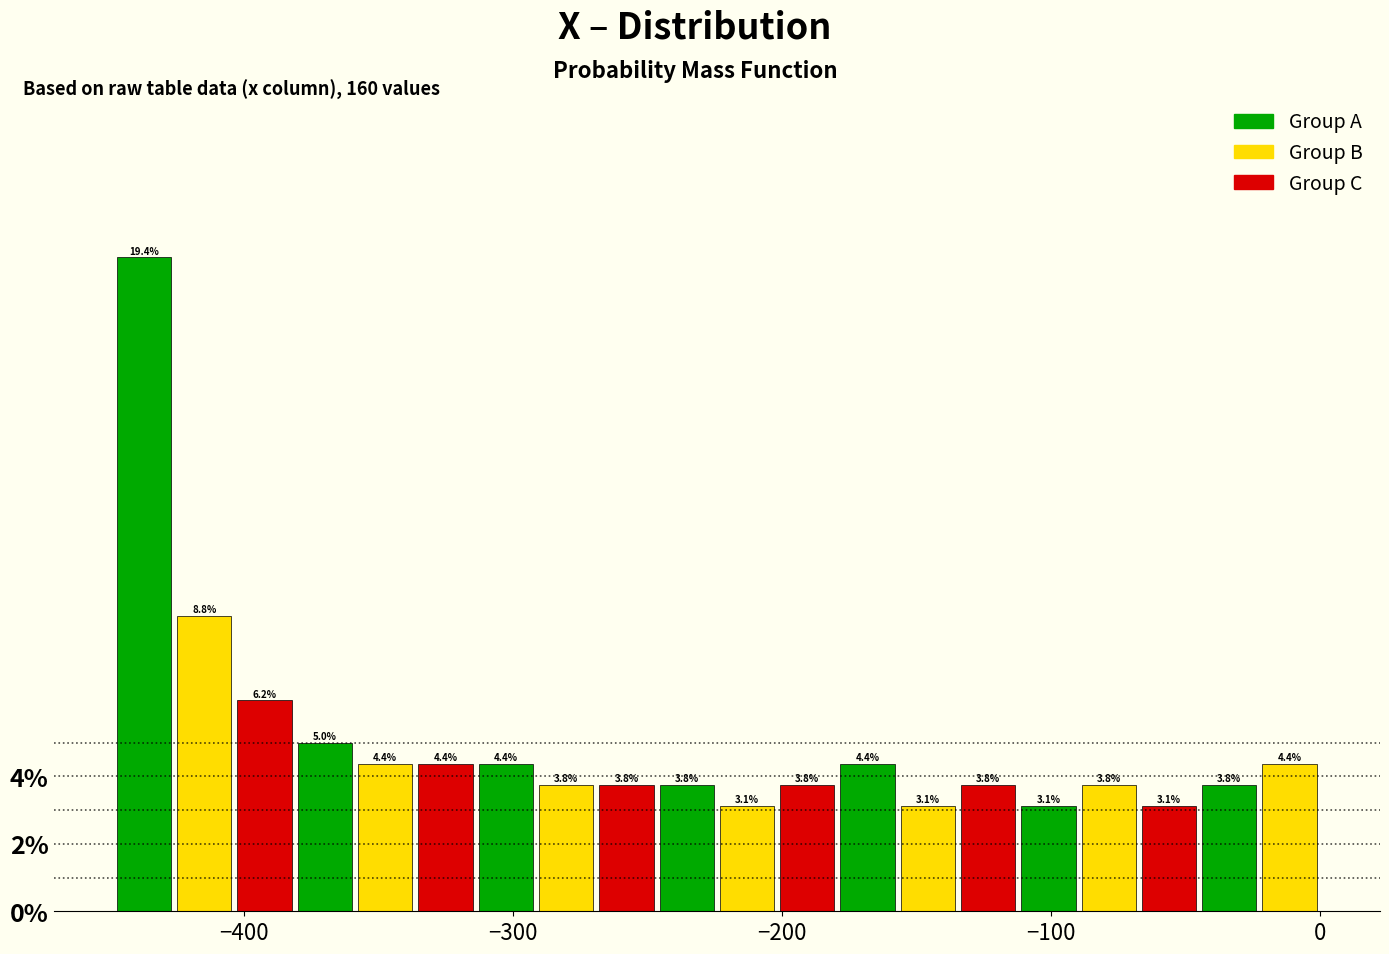

Read against the x-axis, roughly where is the centre of the tallest bar?

-440